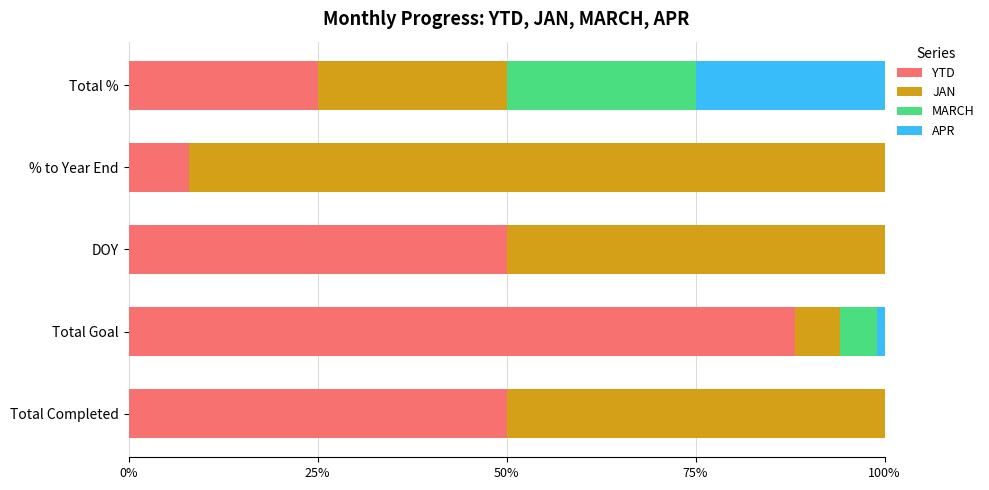

Reading right to left, what are all the values shown in this chart?

YTD: 0.2	0.1	0.5	0.9	0.5
JAN: 0.2	0.9	0.5	0.1	0.5
MARCH: 0.2	0.0	0.0	0.0	0.0
APR: 0.2	0.0	0.0	0.0	0.0